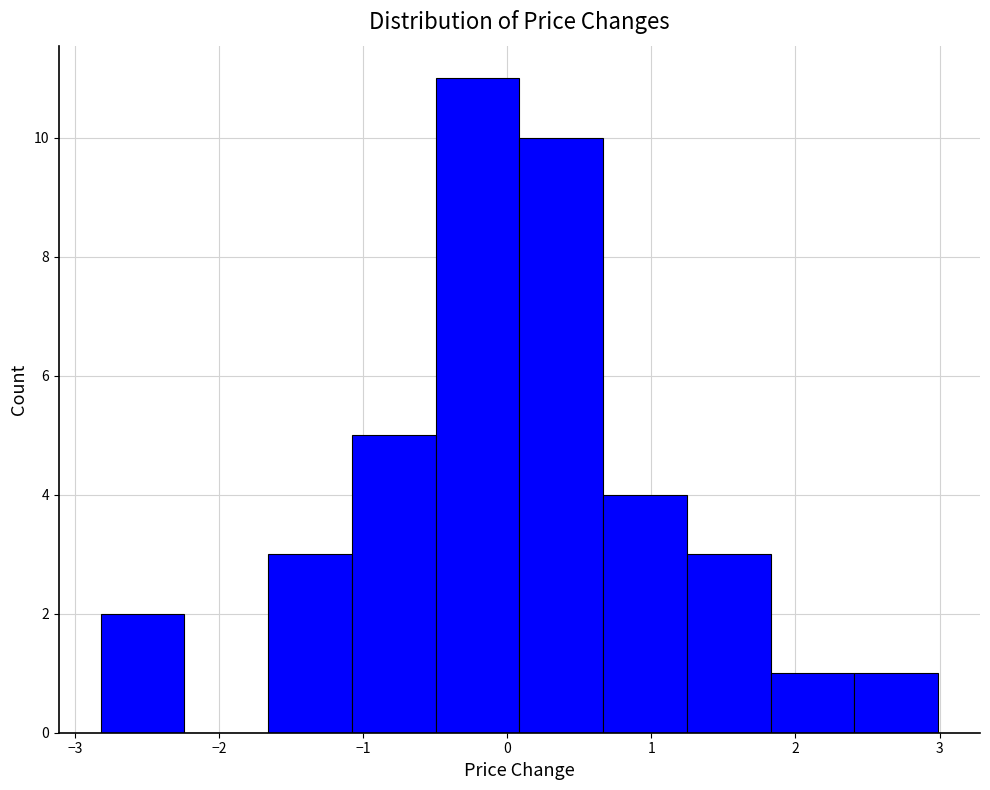

Reading left to right, list every bar in this chart as the range it spans on the x-axis followed by its height. Neither the bar edges nor the heights are printed on the chart, so give them approximately, as read against the axes.

-2.8 to -2.2: 2
-2.2 to -1.7: 0
-1.7 to -1.1: 3
-1.1 to -0.5: 5
-0.5 to 0.1: 11
0.1 to 0.7: 10
0.7 to 1.2: 4
1.2 to 1.8: 3
1.8 to 2.4: 1
2.4 to 3.0: 1